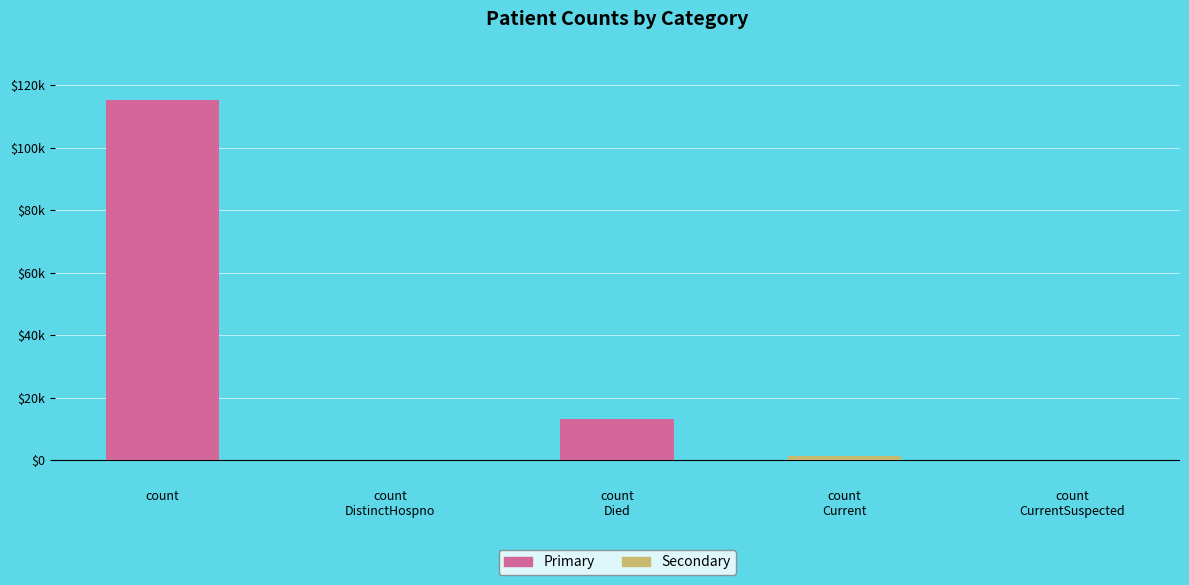

What is the label of the 4th bar from the left?

count
Current